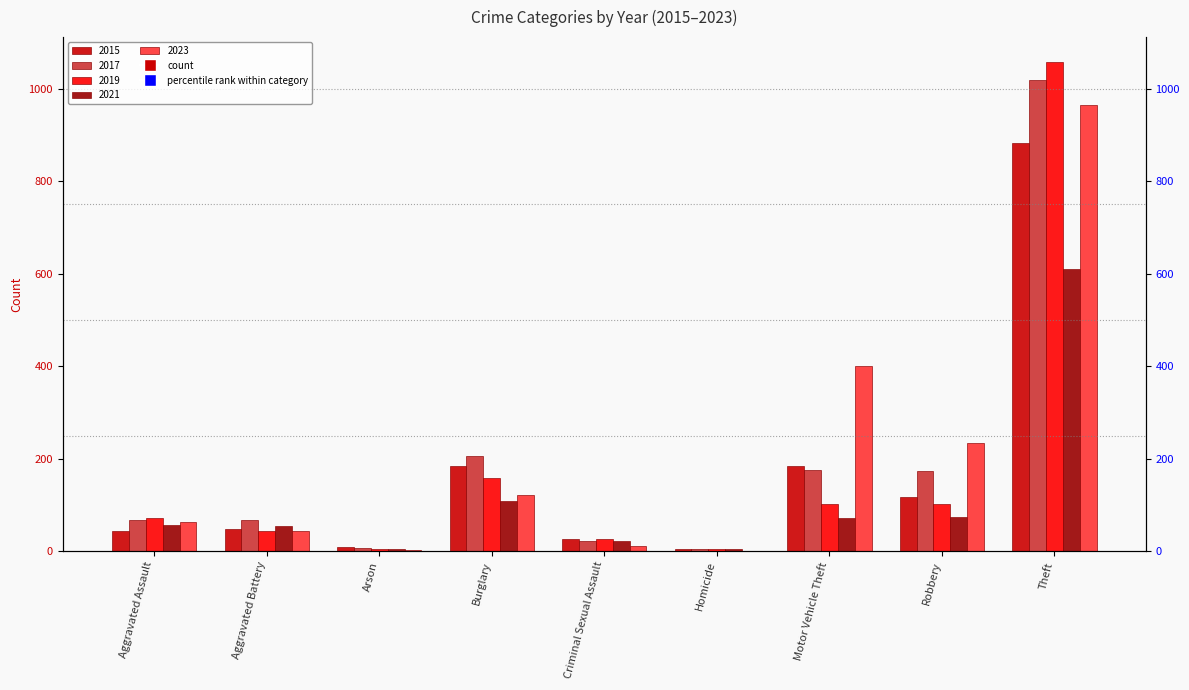

Is it true that 2015 equals 27 at Criminal Sexual Assault?

True